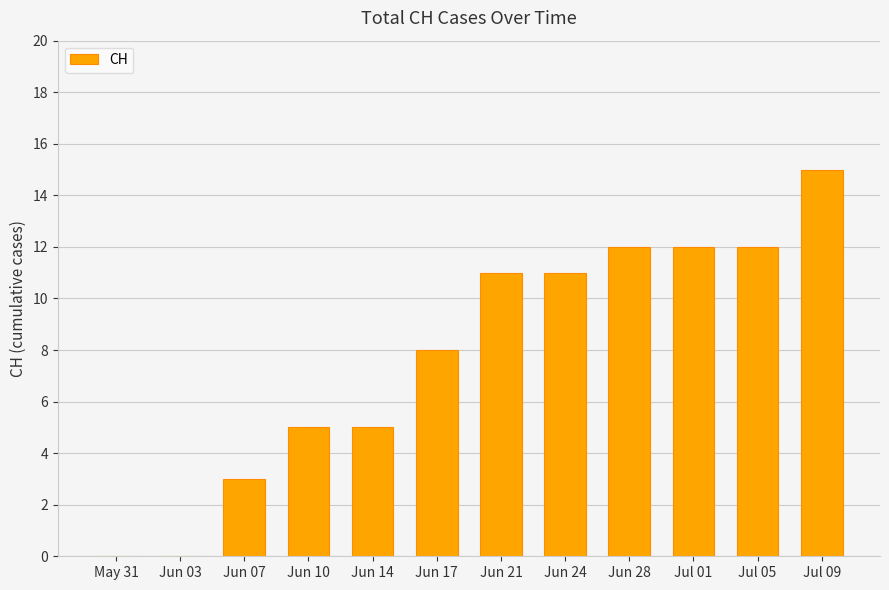

What is the difference between the values at Jun 17 and Jun 10?

3